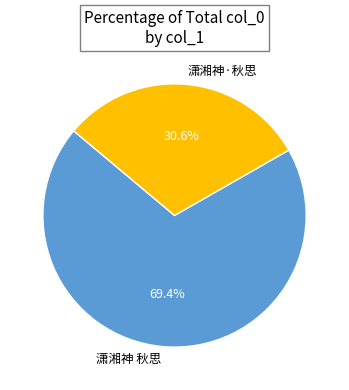

Is the sum of 潇湘神·秋思 and 潇湘神 秋思 greater than half?

Yes